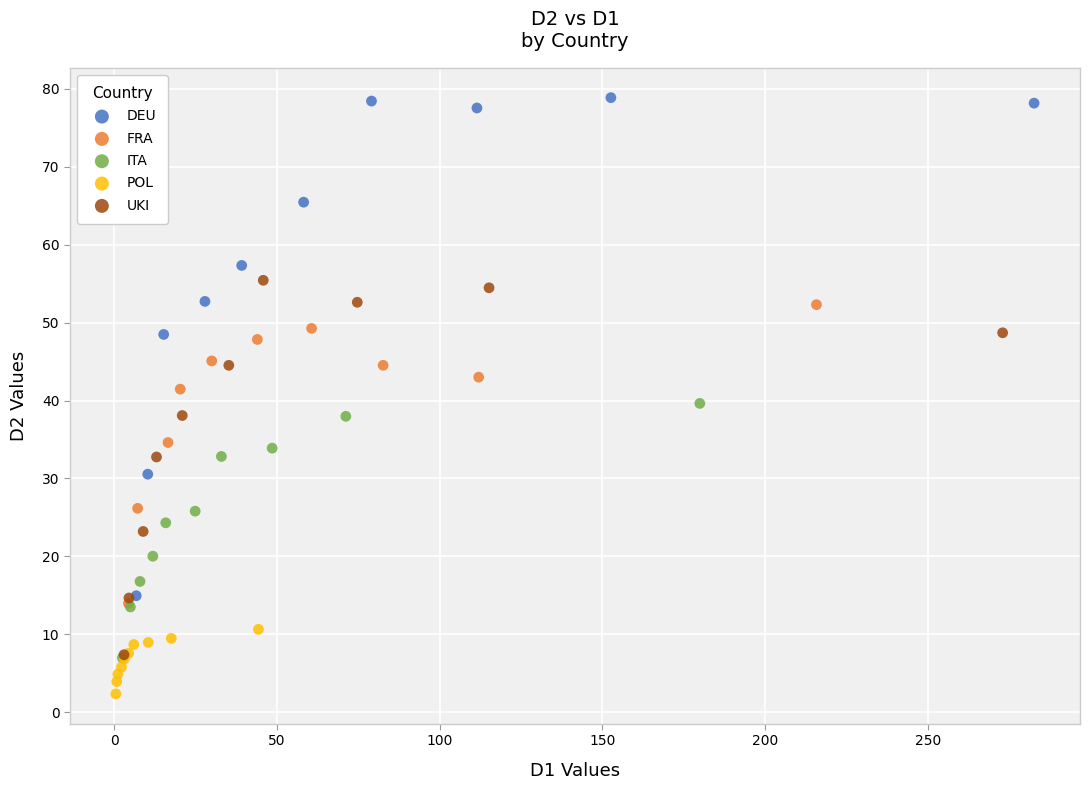

Which series reaches the maximum Y coordinate?

DEU